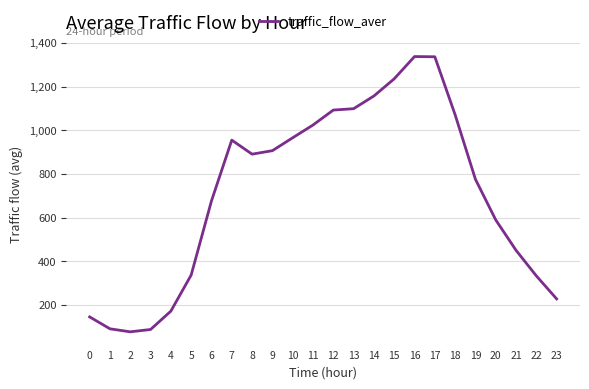

What is the change in value from 14 to 23?

-929.2